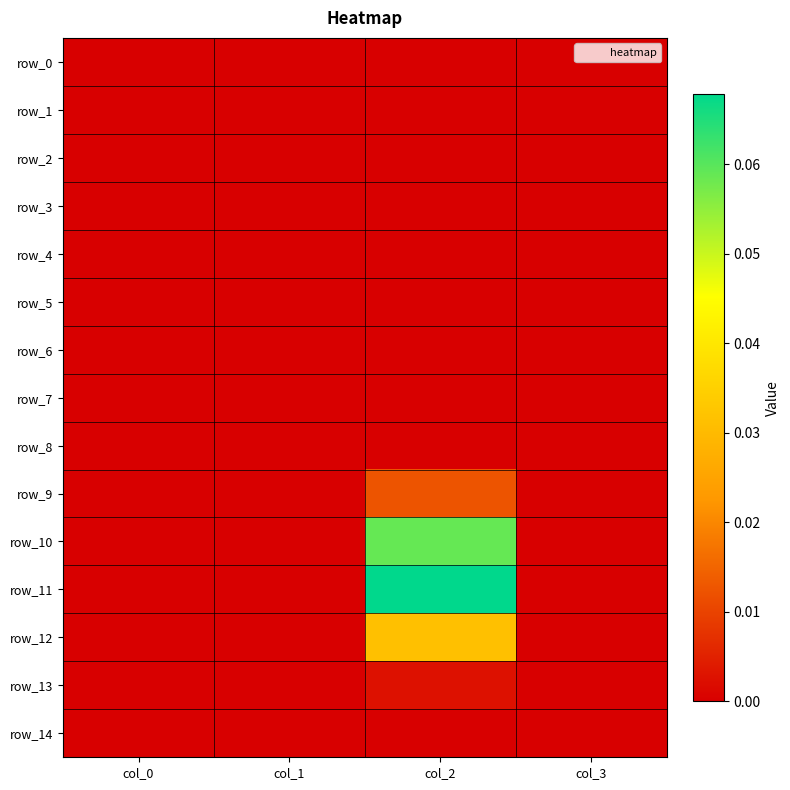

Reading left to right, extract all data points from this chart.

row_0: 0.0	0.0	0.0	0.0
row_1: 0.0	0.0	0.0	0.0
row_2: 0.0	0.0	0.0	0.0
row_3: 0.0	0.0	0.0	0.0
row_4: 0.0	0.0	0.0	0.0
row_5: 0.0	0.0	0.0	0.0
row_6: 0.0	0.0	0.0	0.0
row_7: 0.0	0.0	0.0	0.0
row_8: 0.0	0.0	0.0	0.0
row_9: 0.0	0.0	0.0	0.0
row_10: 0.0	0.0	0.1	0.0
row_11: 0.0	0.0	0.1	0.0
row_12: 0.0	0.0	0.0	0.0
row_13: 0.0	0.0	0.0	0.0
row_14: 0.0	0.0	0.0	0.0